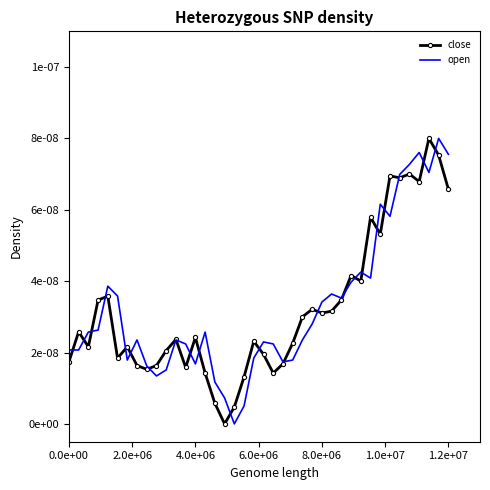

List the series in order of their overall mean, highest first.

open, close